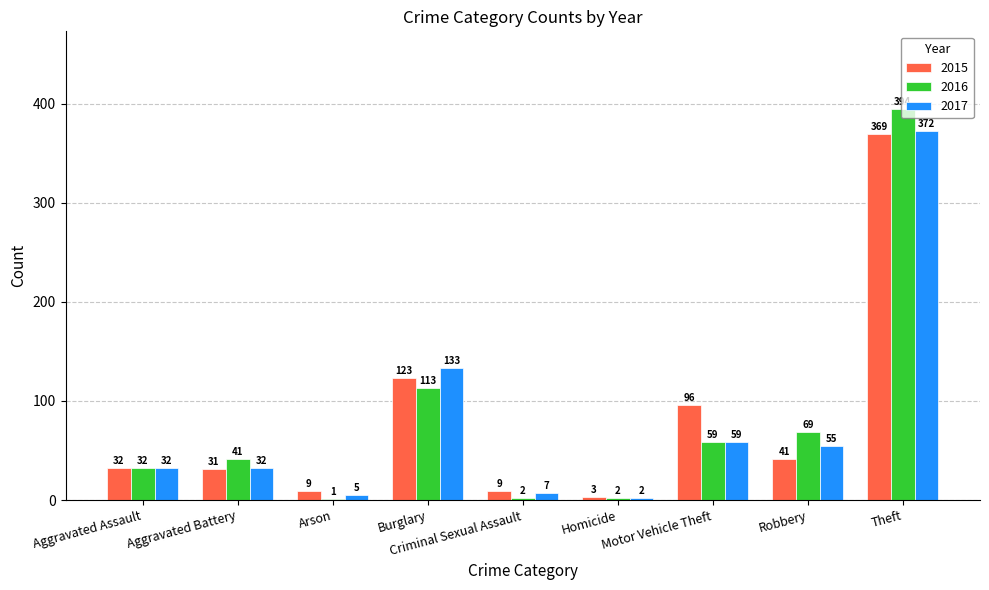

What is the highest value of the 2017 series?

372